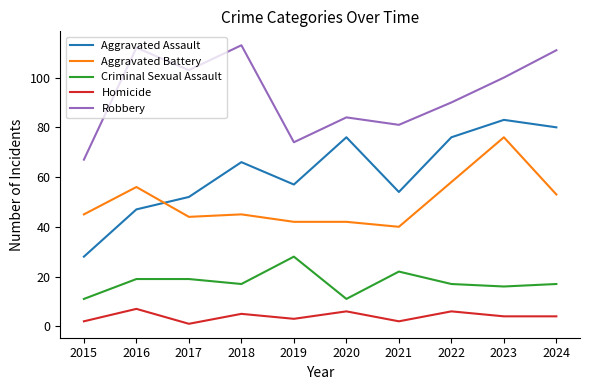

What is the difference between the Aggravated Assault values at 2023 and 2020?

7